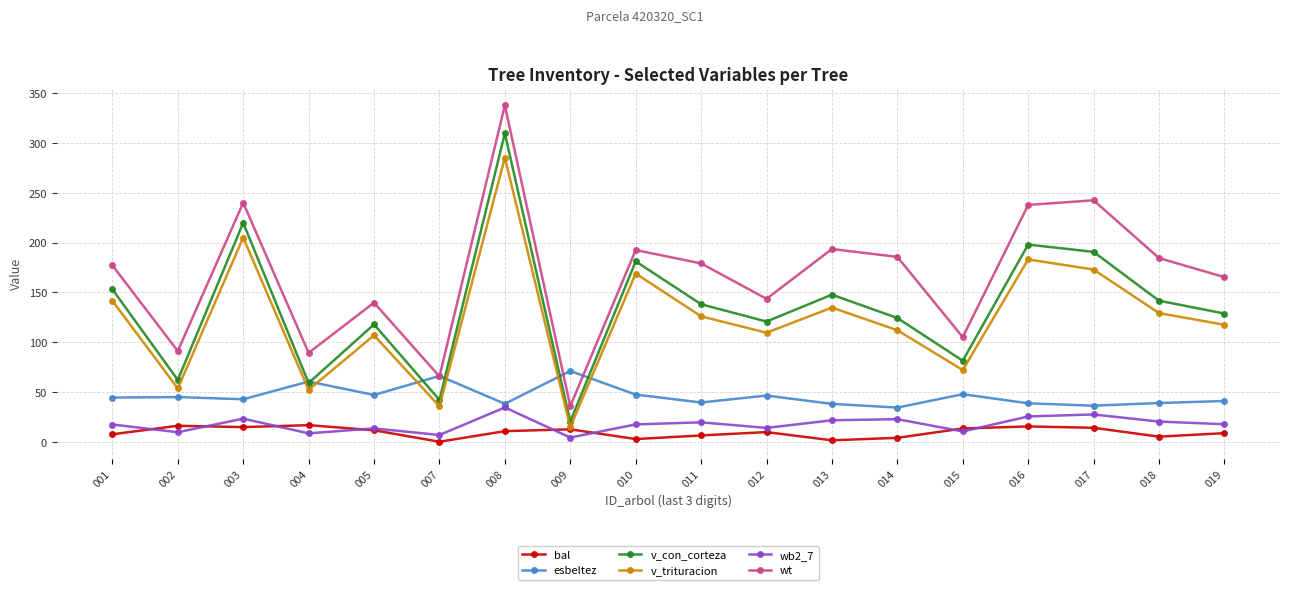

Is it true that bal equals 10.7 at 008?

True